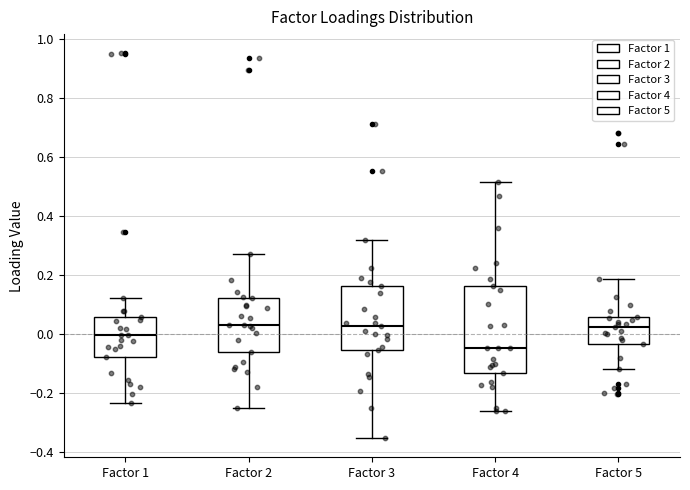

Reading left to right, read every box against the y-axis: the position of its median line, the range the box covers, and the ends of its whiskers. The values are not printed on the chart, so give them approximately, as read against the axis.

Factor 1: median 0.00, box -0.08 to 0.06, whiskers -0.24 to 0.12
Factor 2: median 0.04, box -0.06 to 0.12, whiskers -0.26 to 0.28
Factor 3: median 0.02, box -0.06 to 0.16, whiskers -0.36 to 0.32
Factor 4: median -0.04, box -0.14 to 0.16, whiskers -0.26 to 0.52
Factor 5: median 0.02, box -0.04 to 0.06, whiskers -0.12 to 0.18